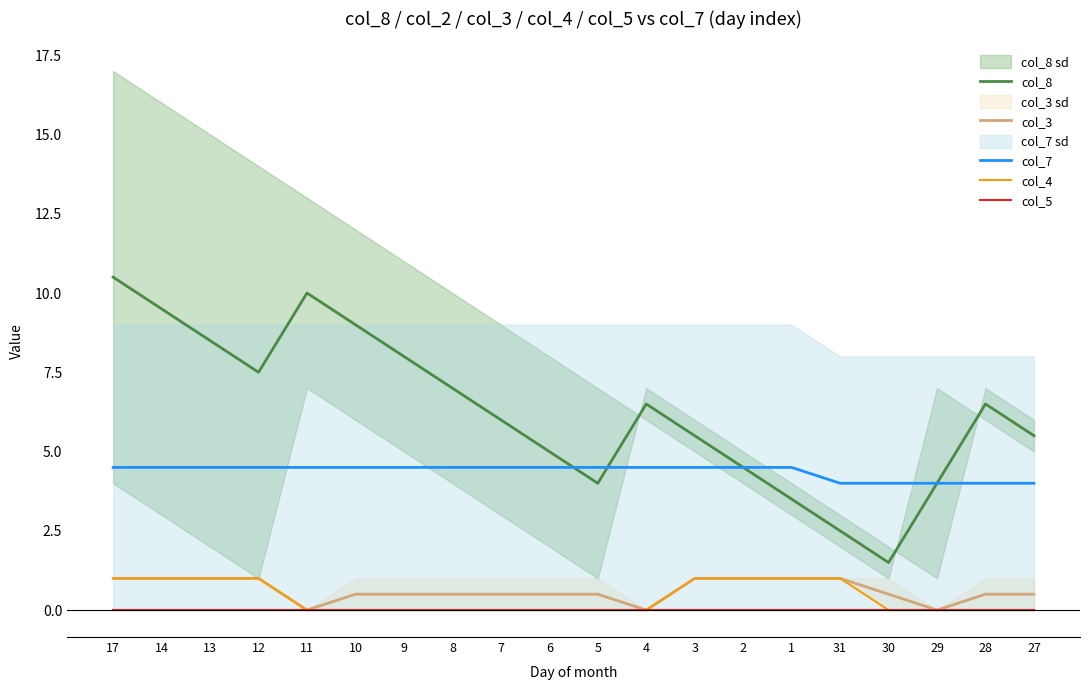

True or false: col_4 has more than 0 interior local peaks.

False